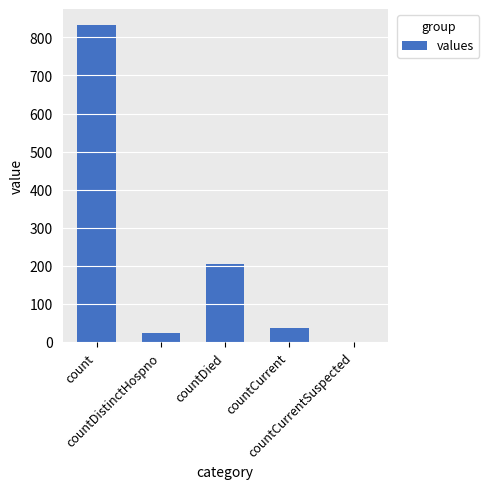

Between countDistinctHospno and countDied, which is larger?

countDied